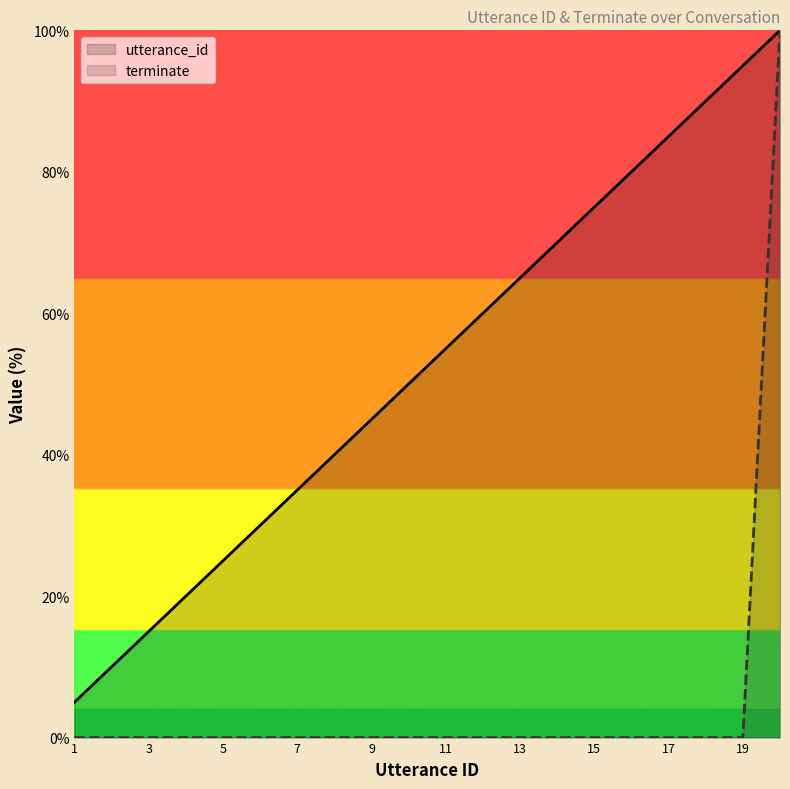

True or false: utterance_id and terminate intersect in this chart.

False